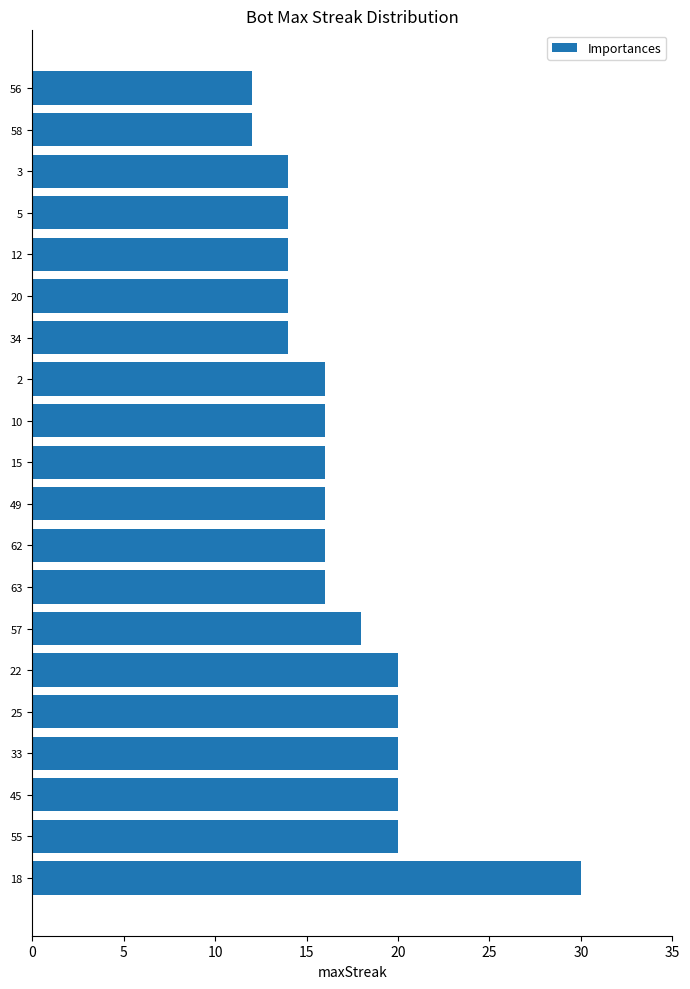

Which category has the highest value across all series?

18